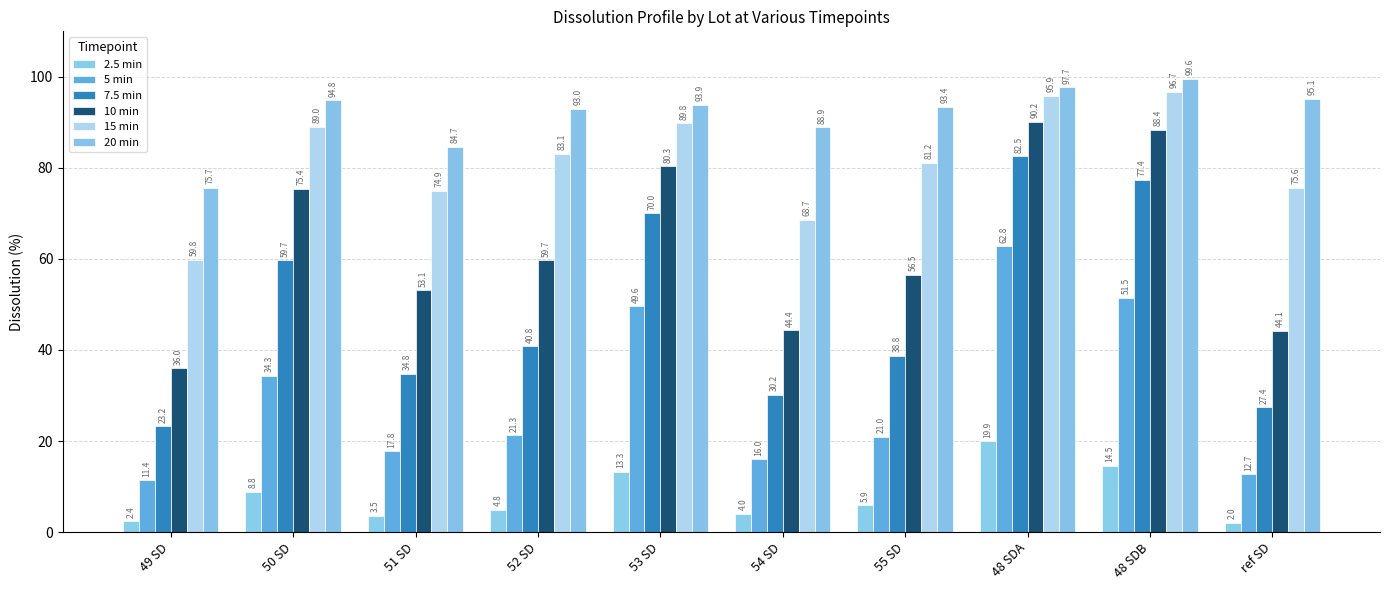

What are all the series names shown in the legend?

2.5 min, 5 min, 7.5 min, 10 min, 15 min, 20 min